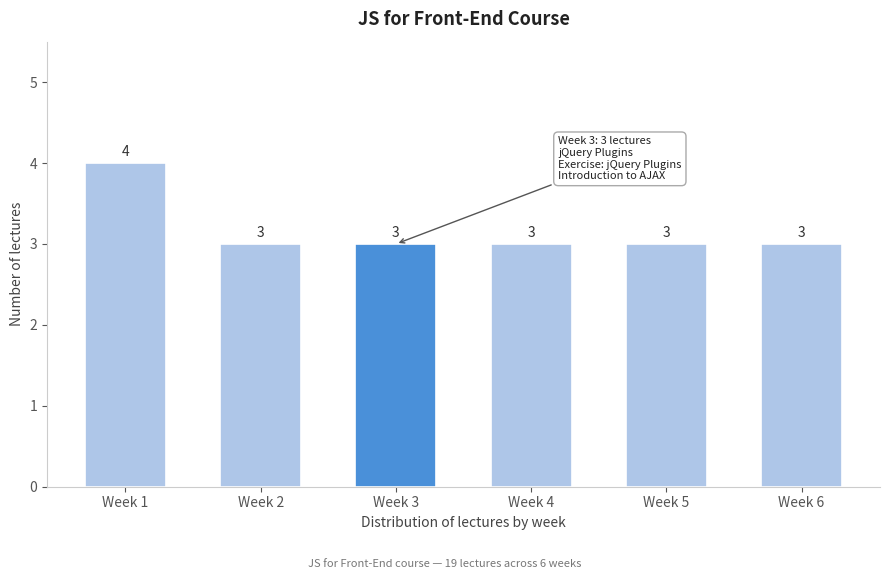

Reading right to left, transcribe all the data shown in this chart.

Week 6=3	Week 5=3	Week 4=3	Week 3=3	Week 2=3	Week 1=4